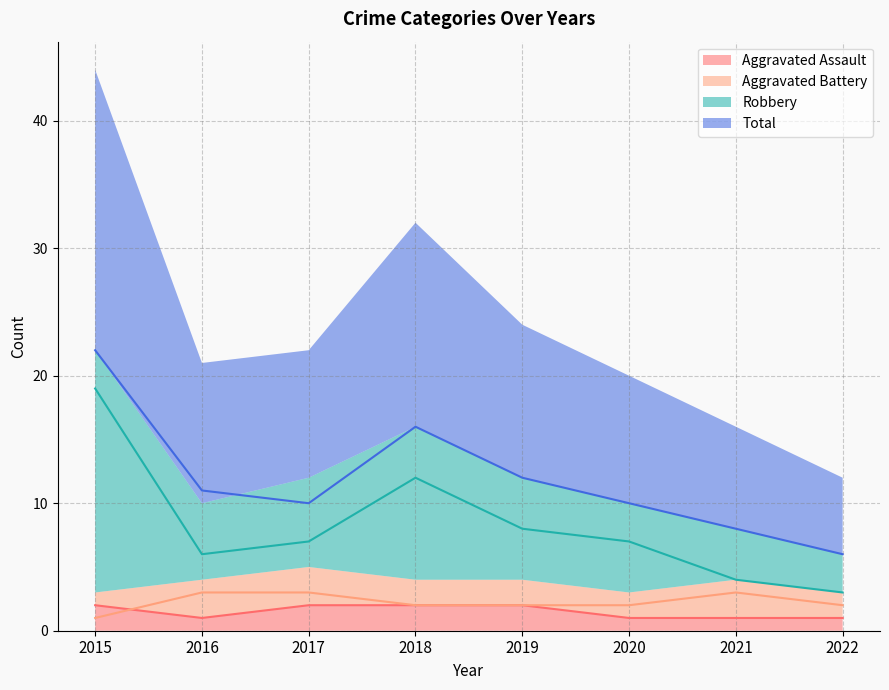

Which series has the largest total across all categories?

Total